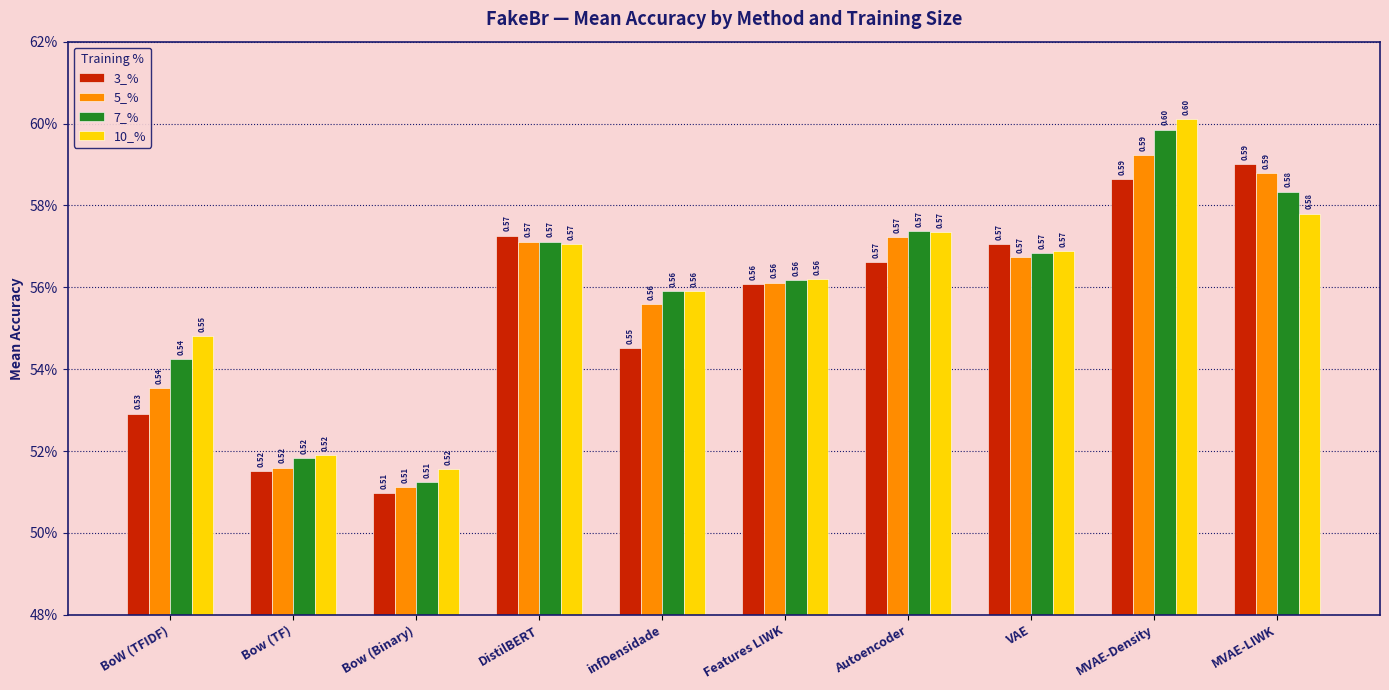

What is the value of the 5_% bar at the 8th from the left?

0.6